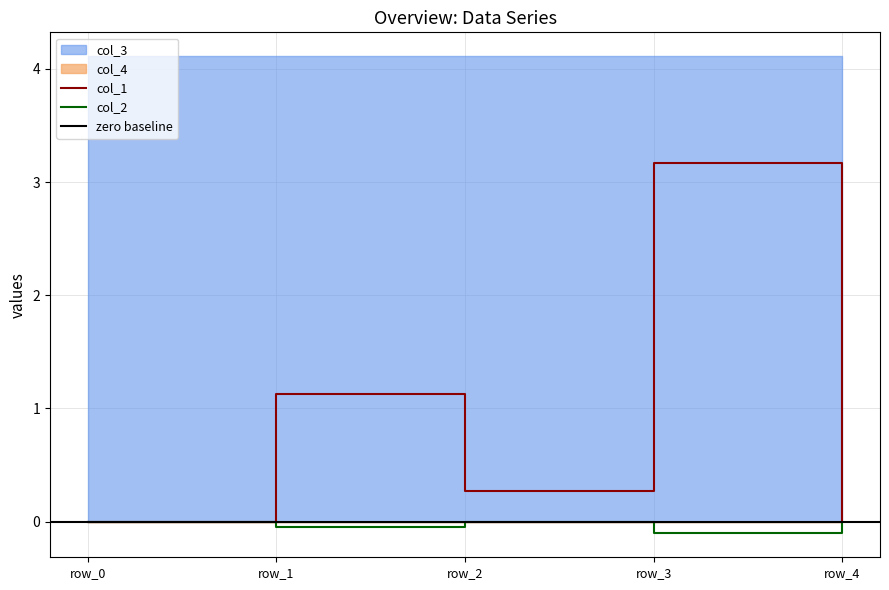

What is the value of the col_2 point at the 4th from the left?

-0.1